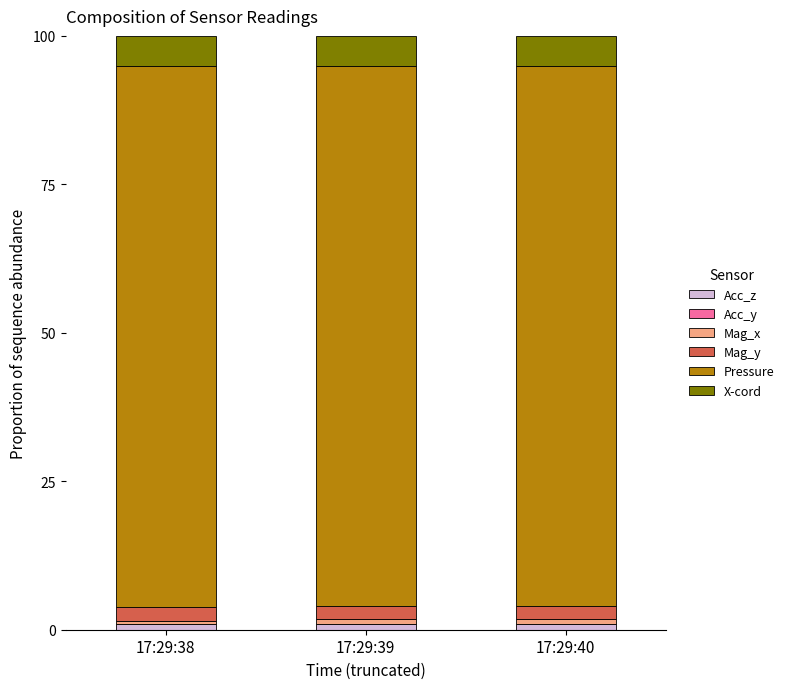

Are the bars grouped side by side (vs. stacked)?

No